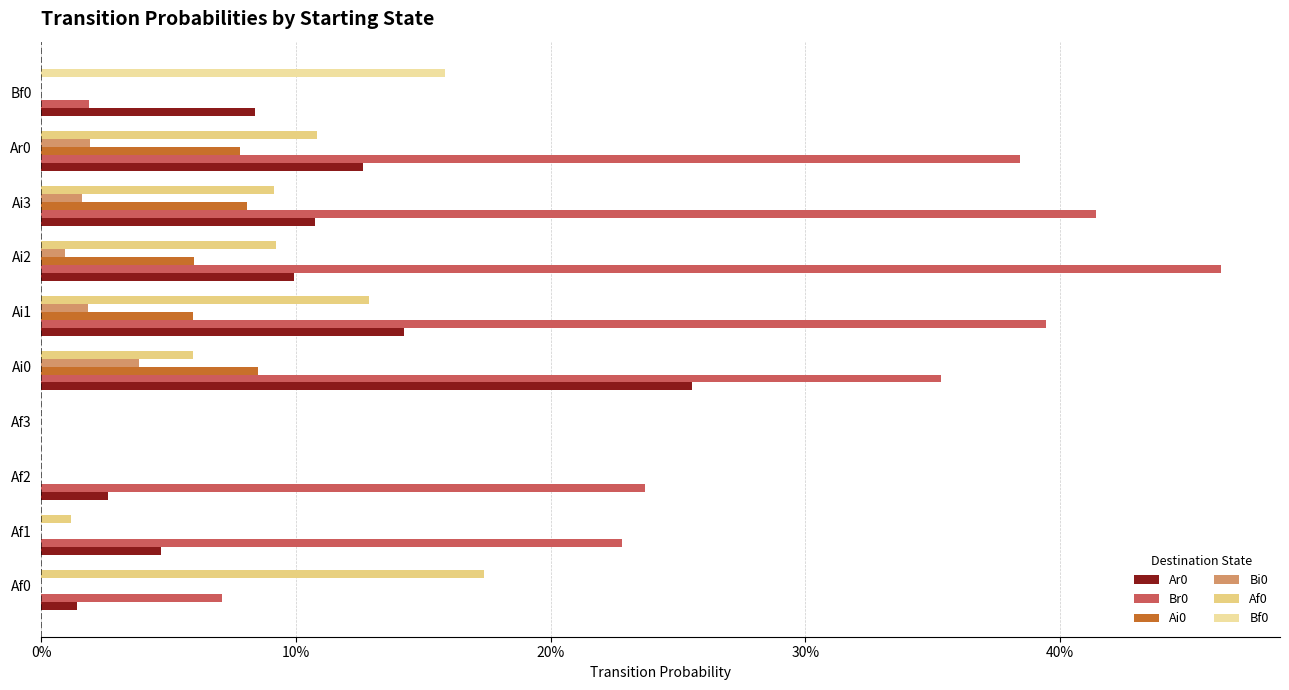

Reading left to right, what are all the values shown in this chart?

Ar0: 0.0	0.0	0.0	0.0	0.3	0.1	0.1	0.1	0.1	0.1
Br0: 0.1	0.2	0.2	0.0	0.4	0.4	0.5	0.4	0.4	0.0
Ai0: 0.0	0.0	0.0	0.0	0.1	0.1	0.1	0.1	0.1	0.0
Bi0: 0.0	0.0	0.0	0.0	0.0	0.0	0.0	0.0	0.0	0.0
Af0: 0.2	0.0	0.0	0.0	0.1	0.1	0.1	0.1	0.1	0.0
Bf0: 0.0	0.0	0.0	0.0	0.0	0.0	0.0	0.0	0.0	0.2